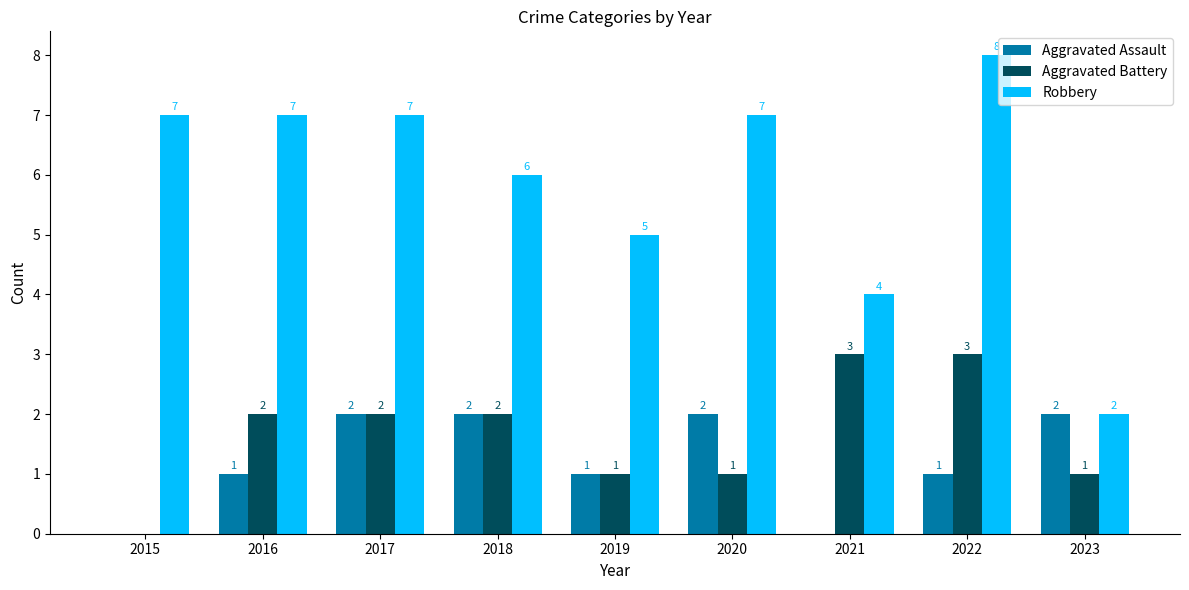

How many groups of bars are there?

9